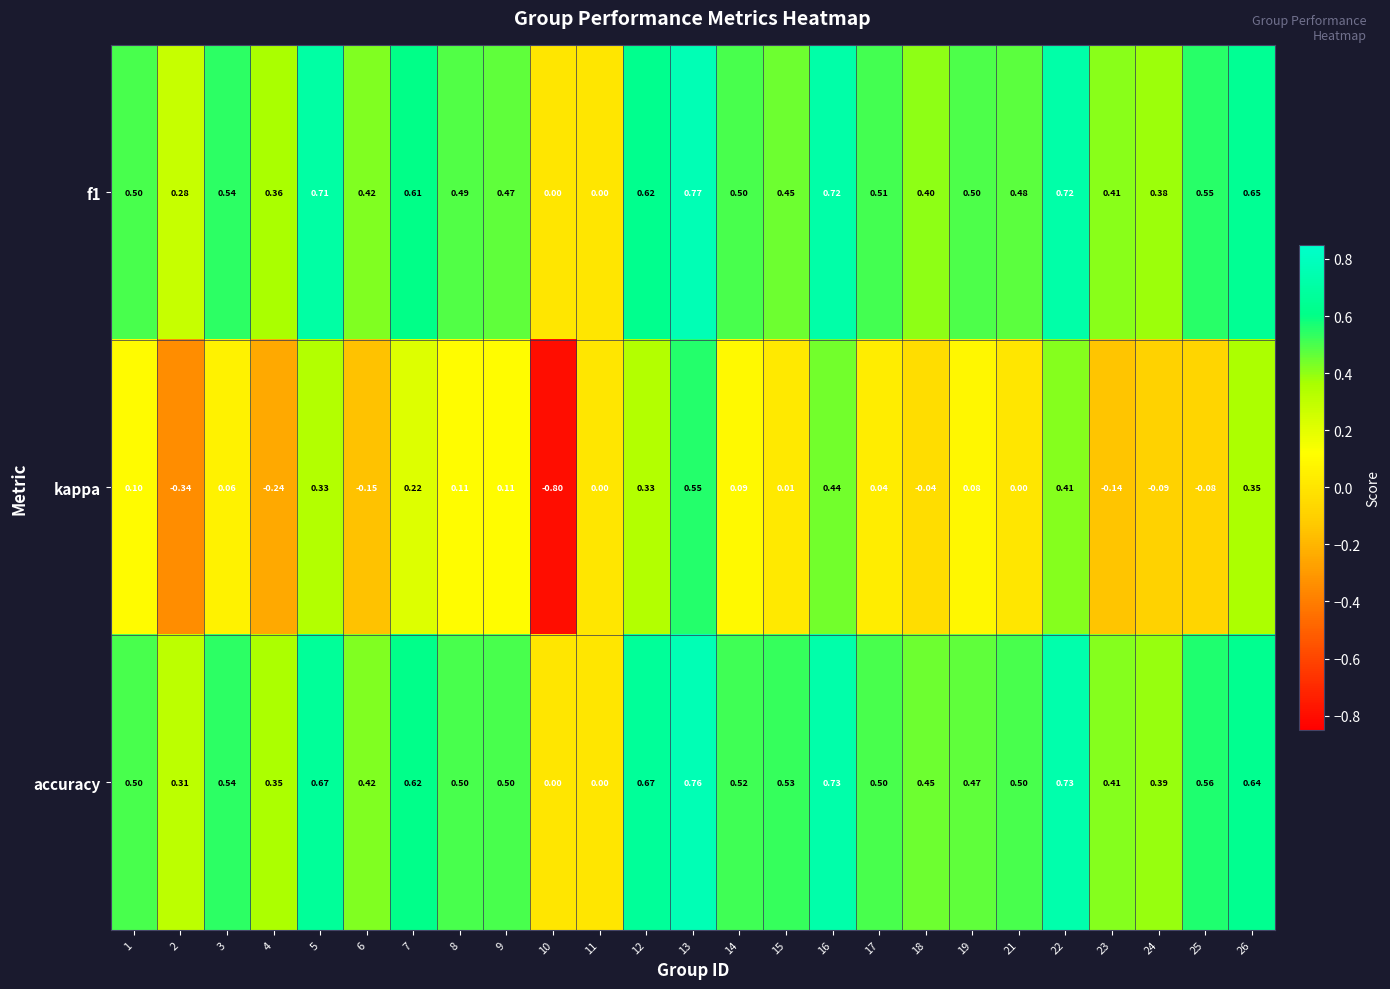

Which series has the largest range (max minus min)?

kappa